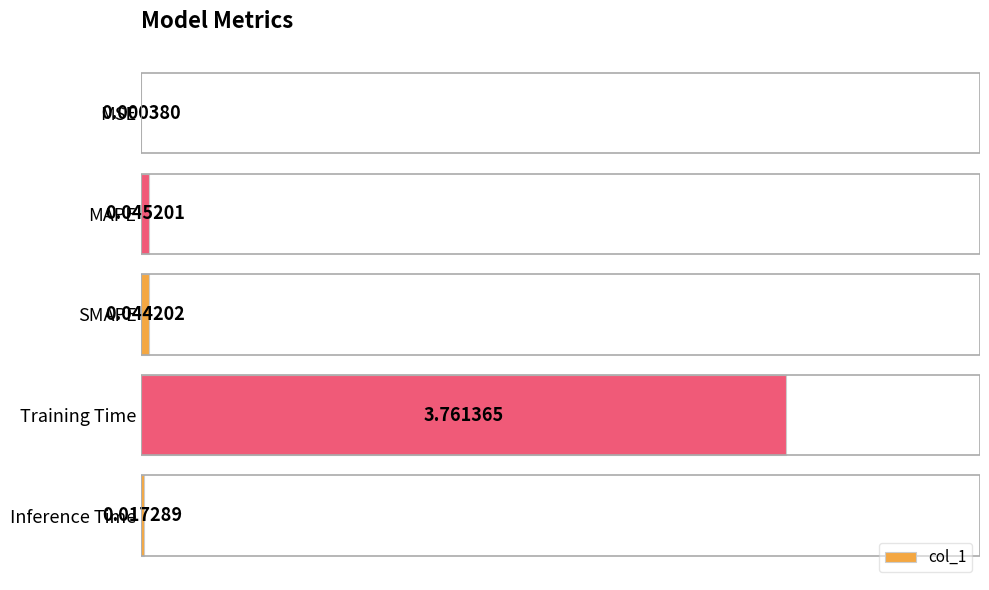

At which category does the chart reach its peak across all series?

Training Time